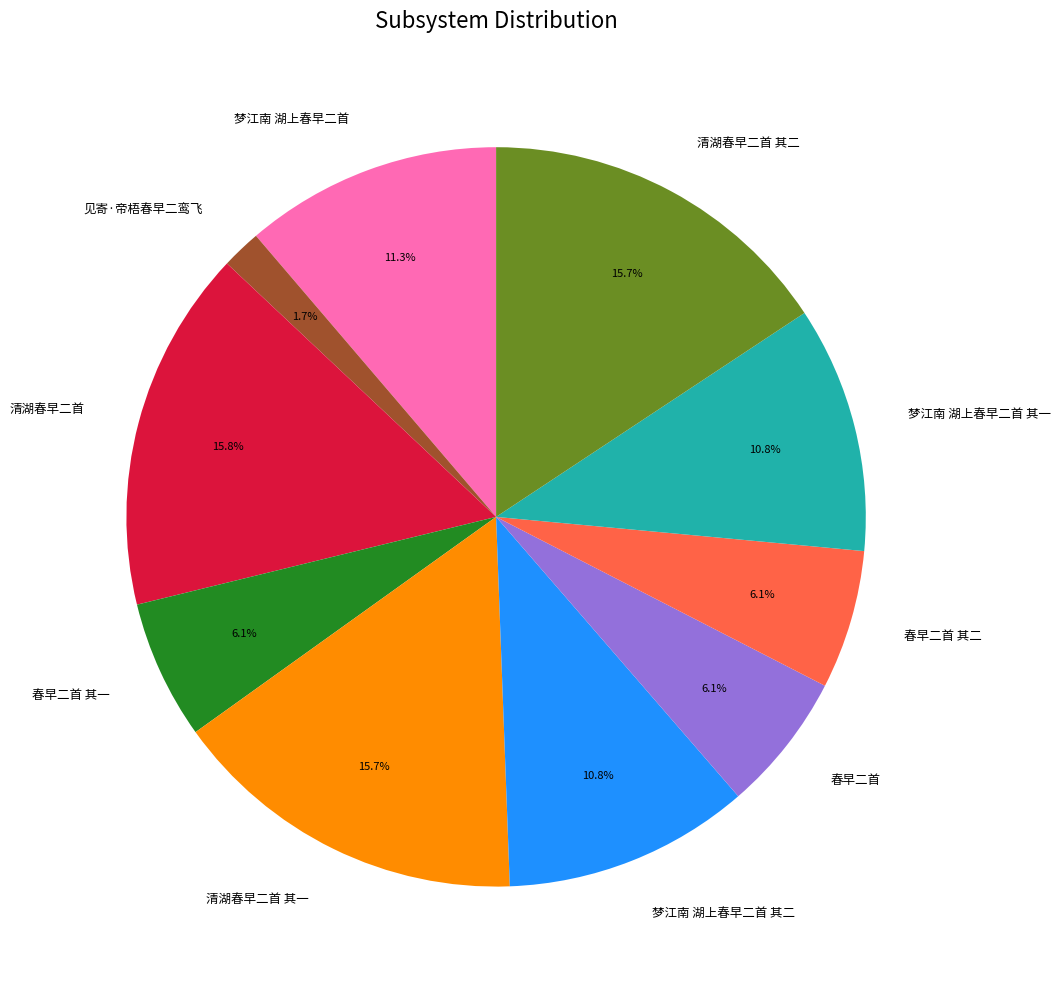

True or false: 春早二首 accounts for 14% of the total.

False